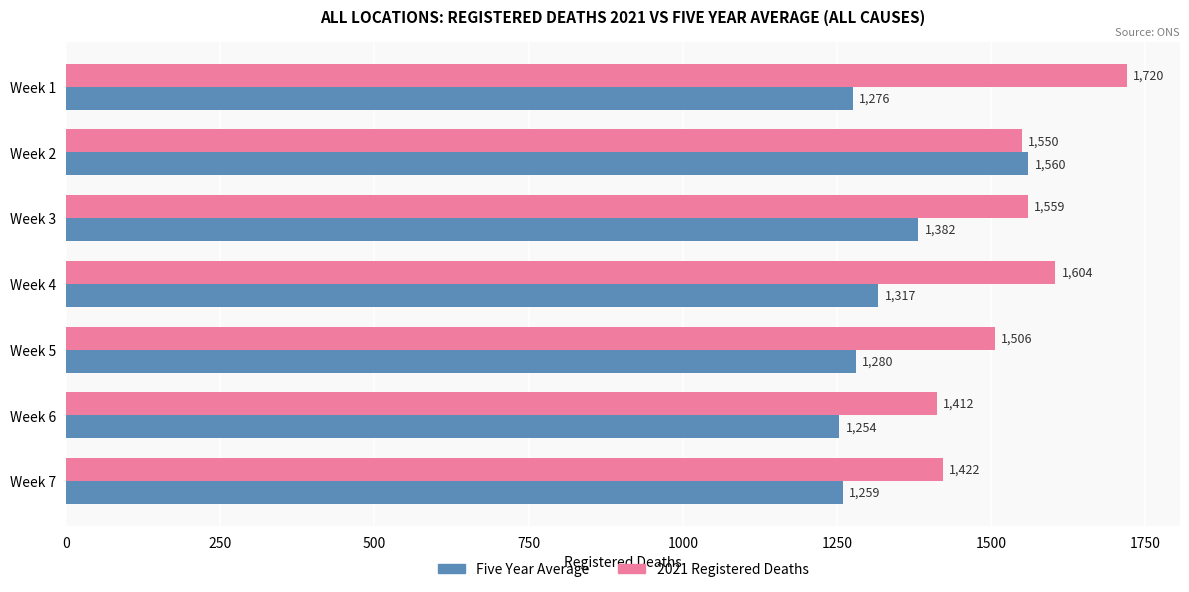

Which series has the largest total across all categories?

2021 Registered Deaths